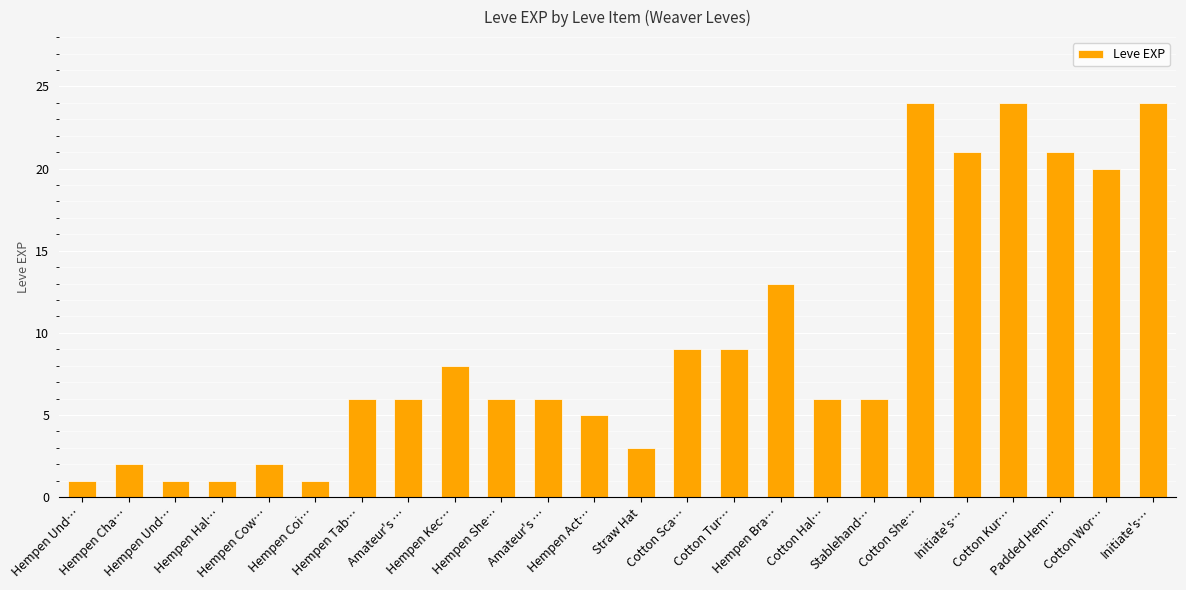

How many data points does each series have?

24